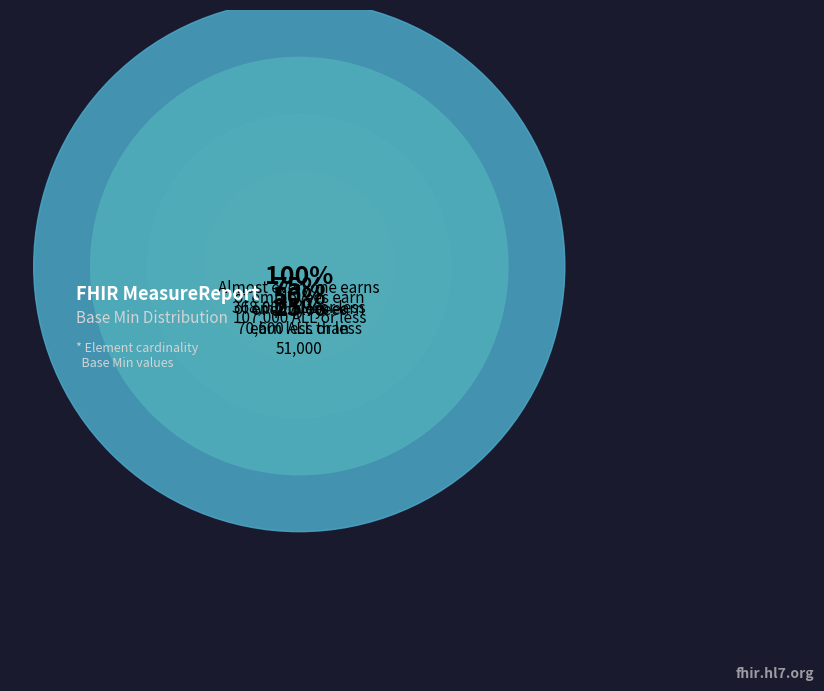

To the nearest percent, what portion does 0 represent?

33%